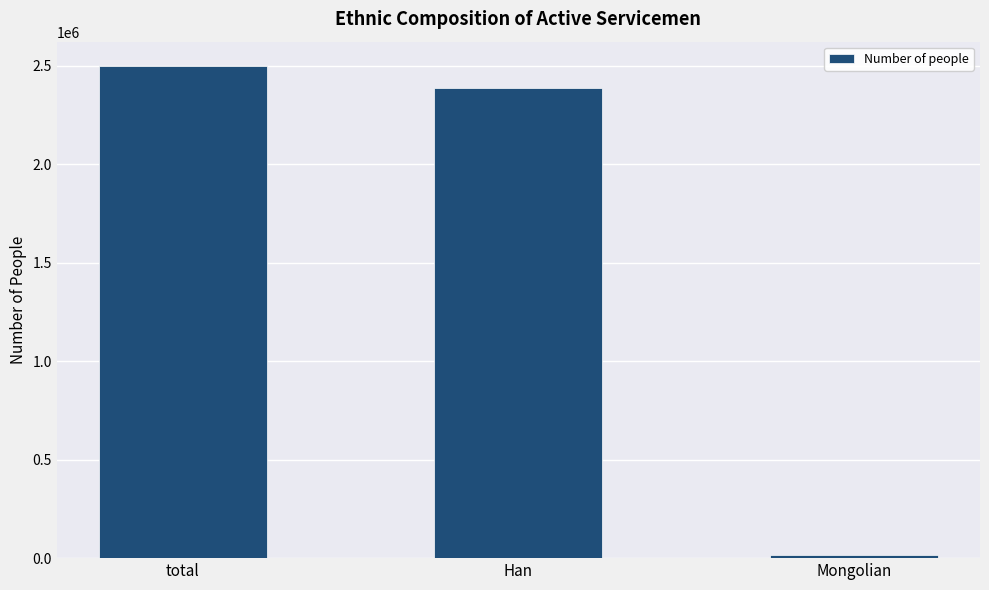

What is the greatest value displayed?

2498600